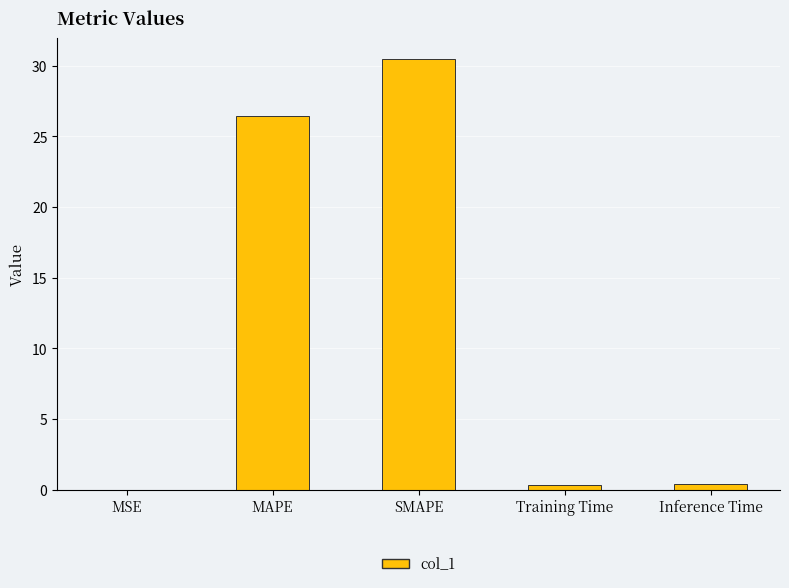

What is the greatest value displayed?

30.4